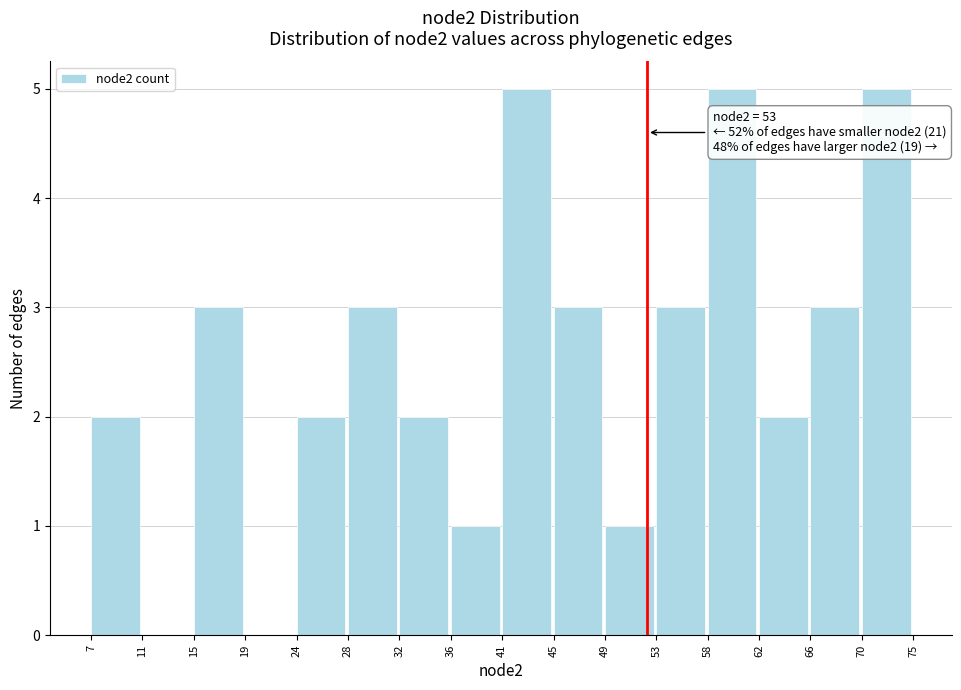

Reading right to left, list all the values displayed in this chart.

70=5	66=3	62=2	58=5	53=3	49=1	45=3	41=5	36=1	32=2	28=3	24=2	19=0	15=3	11=0	7=2